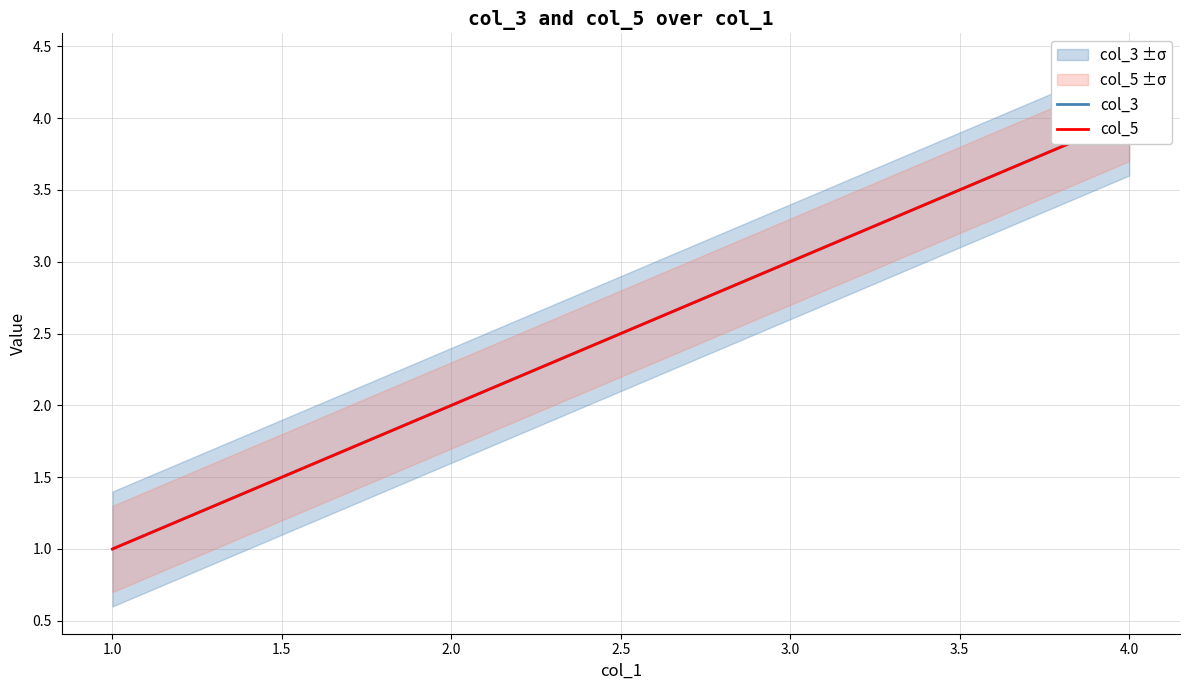

What is the sum of all col_5 values?

10